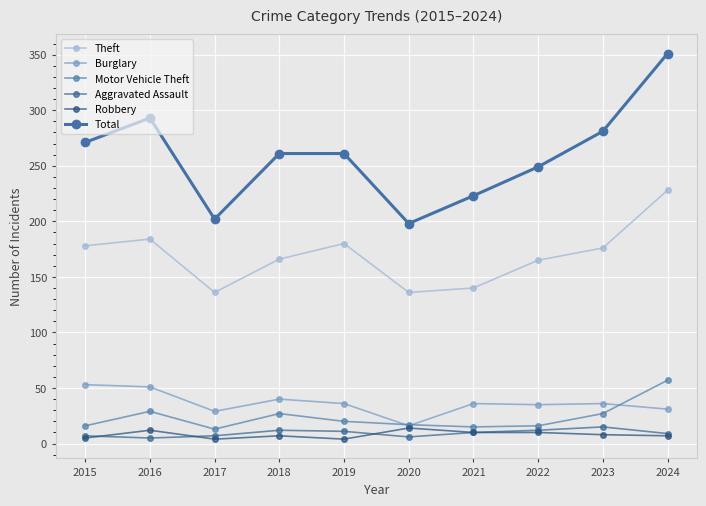

What are all the series names shown in the legend?

Theft, Burglary, Motor Vehicle Theft, Aggravated Assault, Robbery, Total